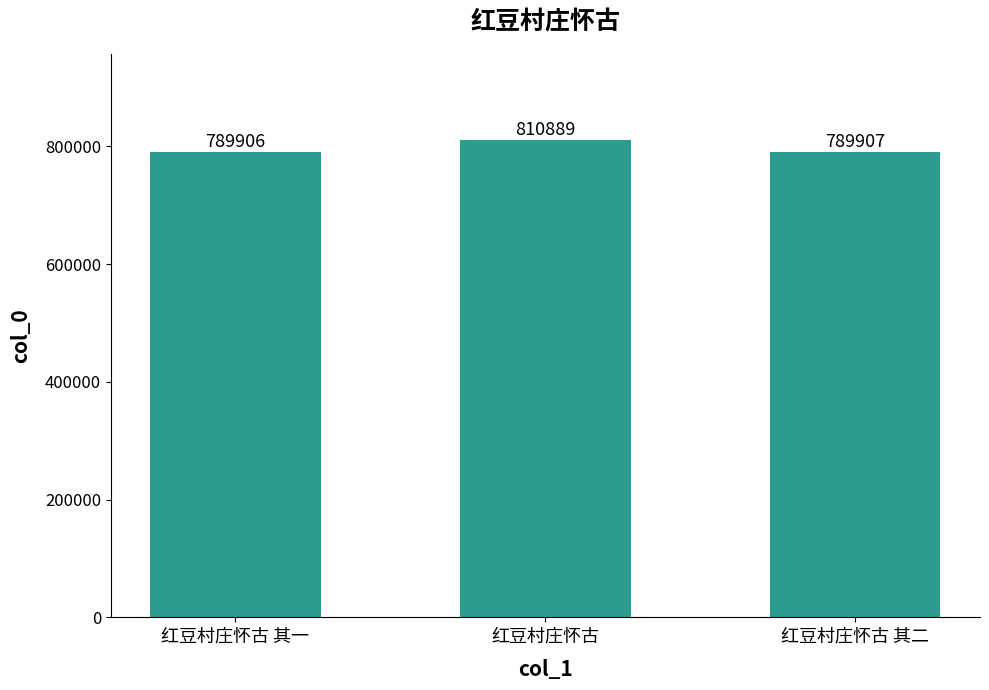

At which category does the chart reach its minimum across all series?

红豆村庄怀古 其一